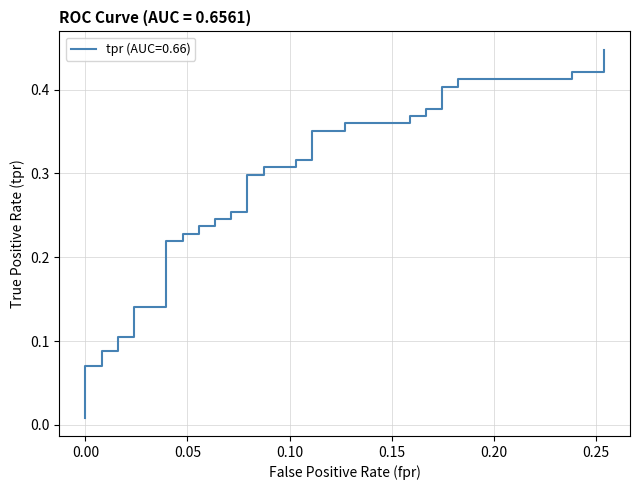

The fpr series shows 0.1 at 14. True or false?

False